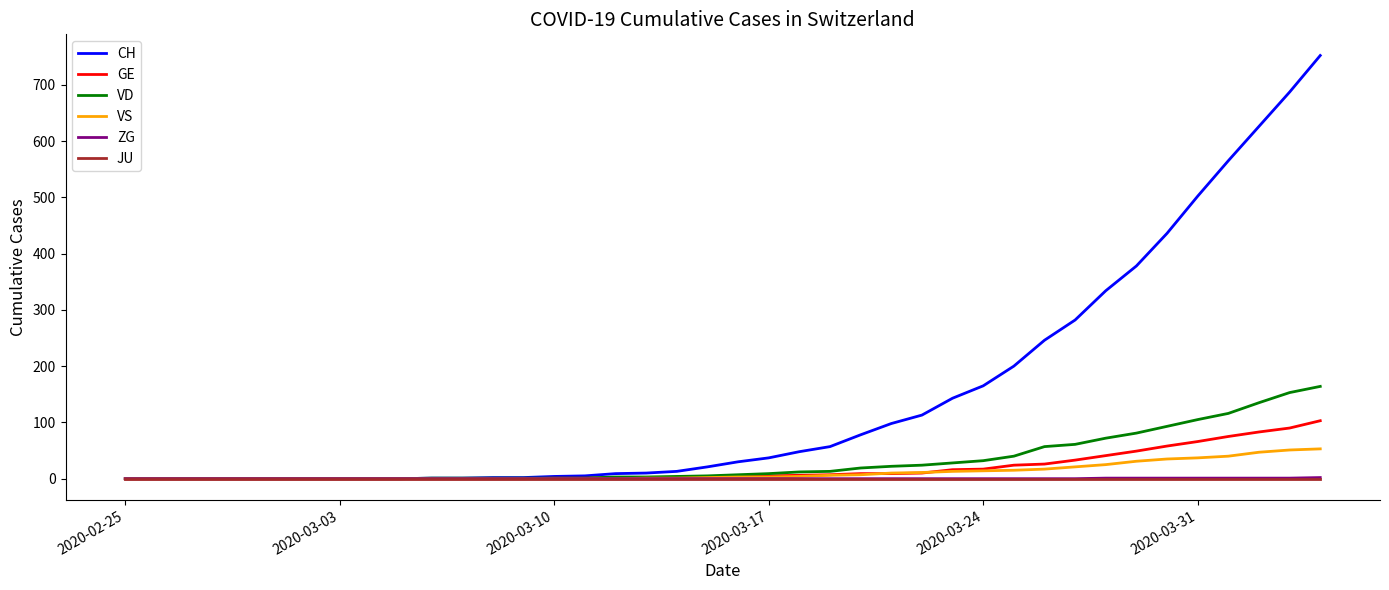

Which series has the largest total across all categories?

CH